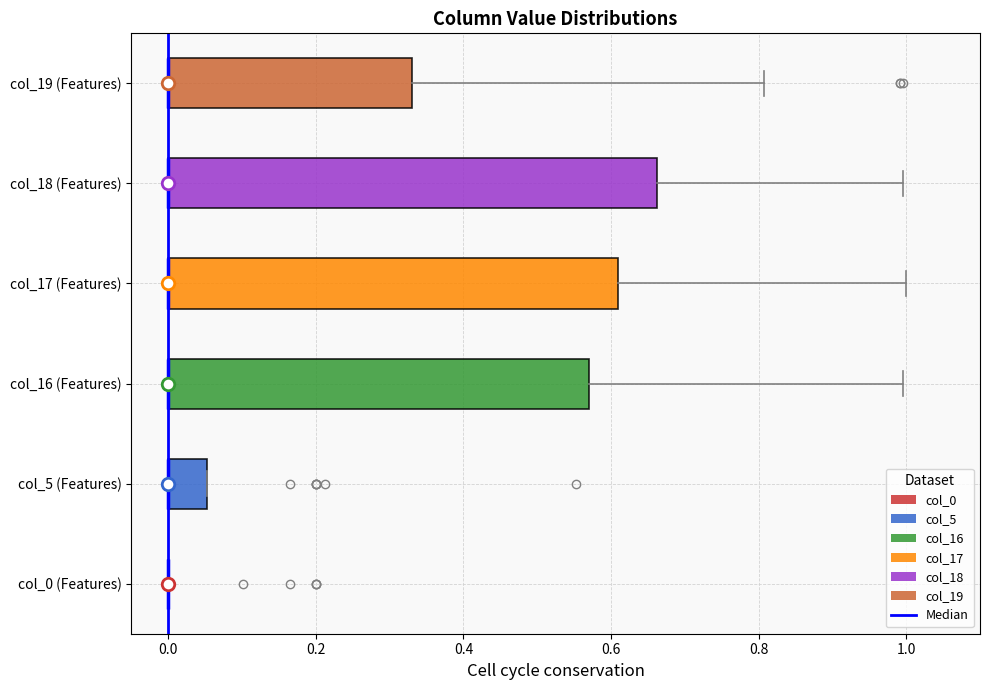

Comparing the boxes themselves (not the whiskers), which one is the widest?

col_18 (Features)